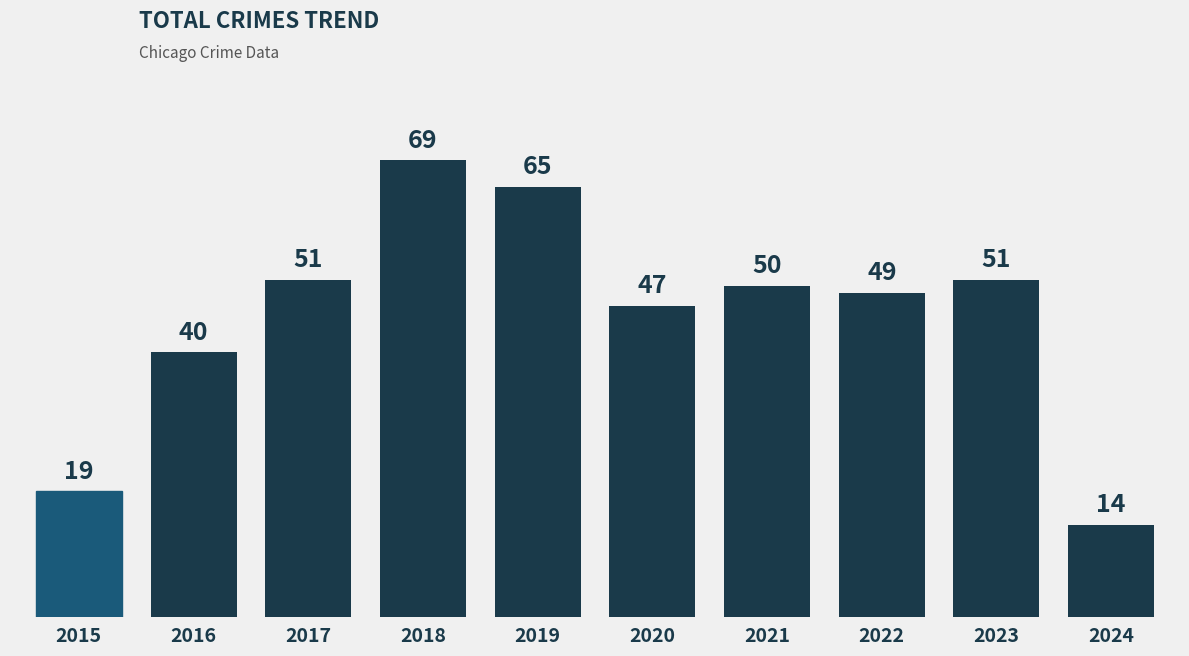

What is the change in value from 2019 to 2020?

-18